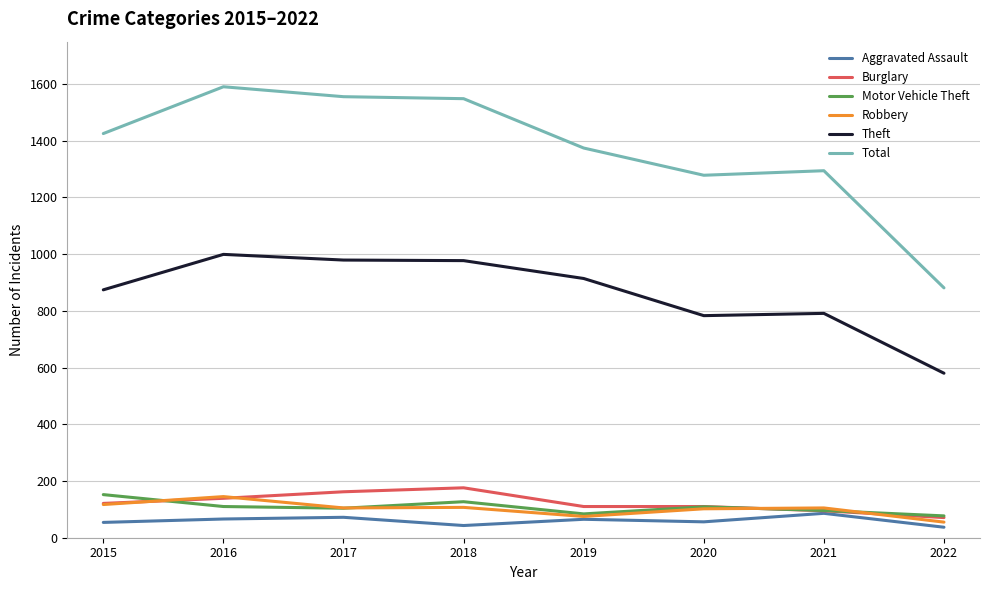

True or false: Burglary and Theft cross at least once.

False